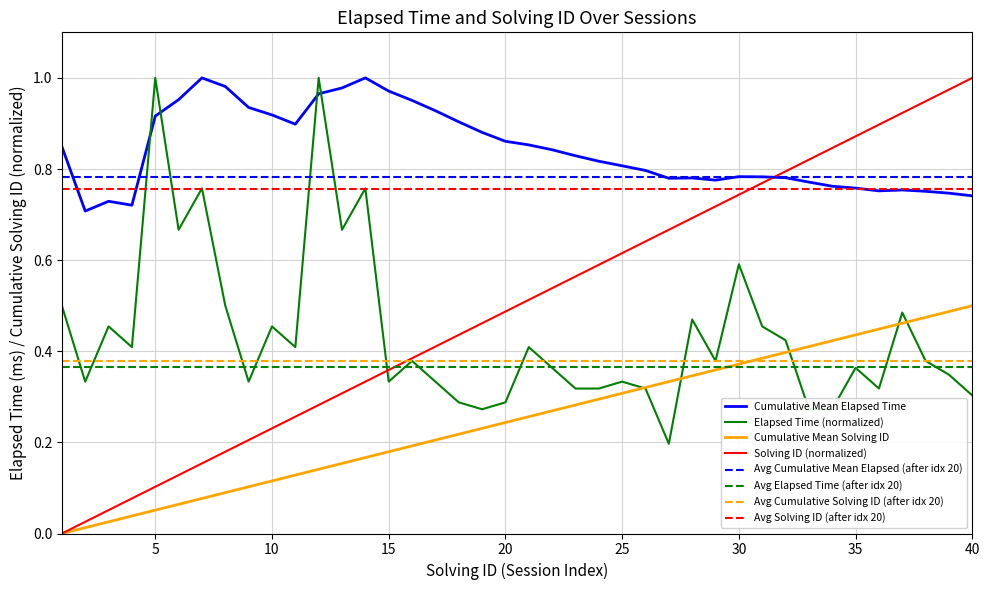

Which series changed the most between 8 and 23?

solving_id